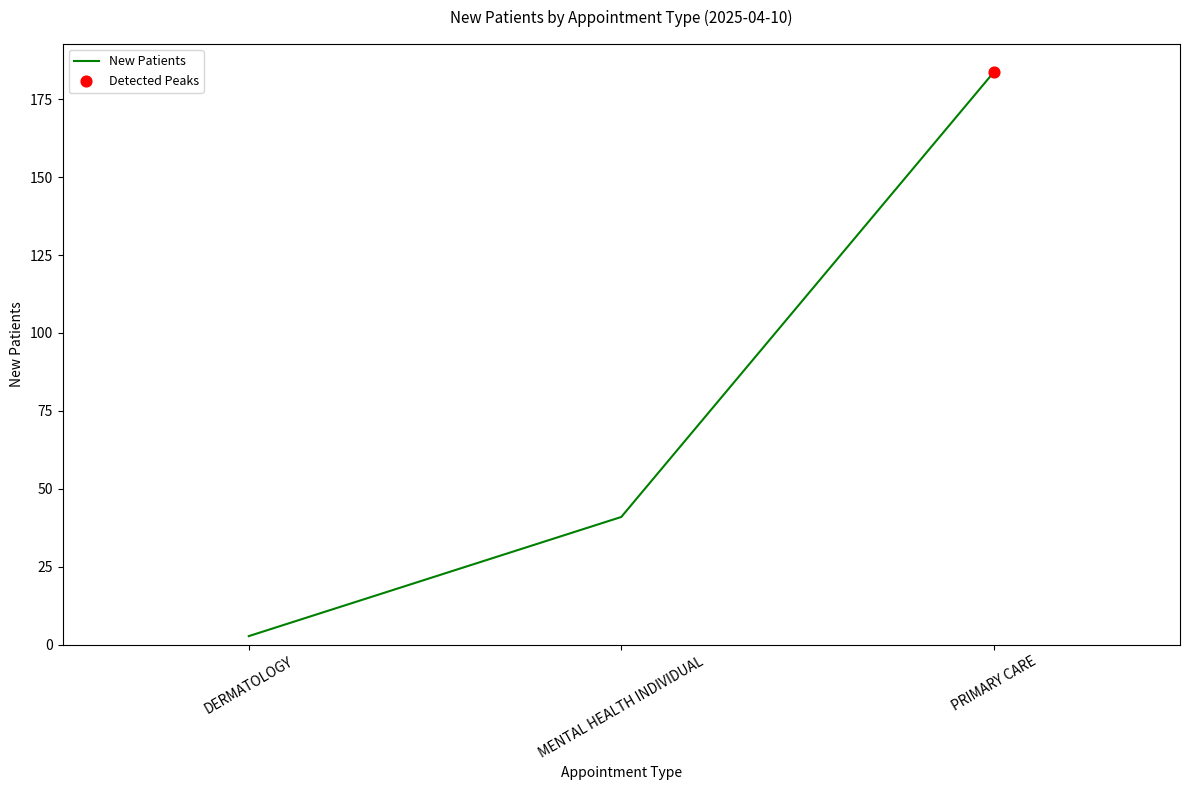

Which has a higher value, PRIMARY CARE or DERMATOLOGY?

PRIMARY CARE